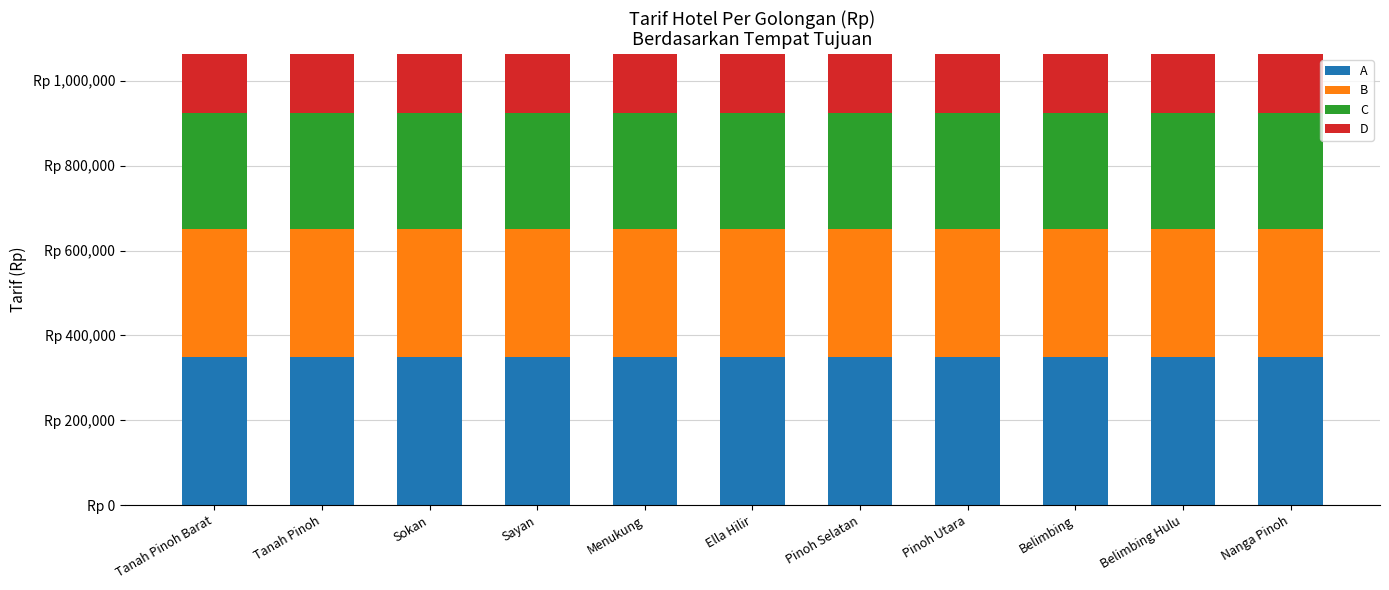

Which category has the lowest value in the B series?

Tanah Pinoh Barat